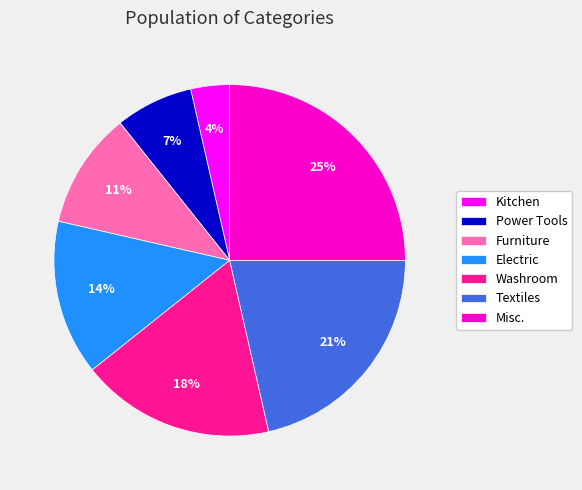

To the nearest percent, what is the average slice percentage?

14%